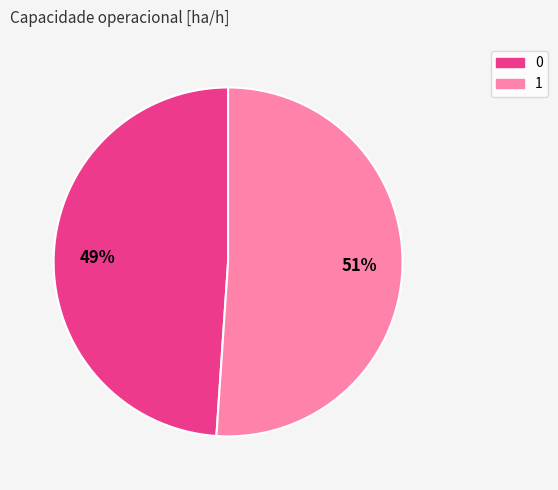

Does 0 account for over 50% of the chart?

No